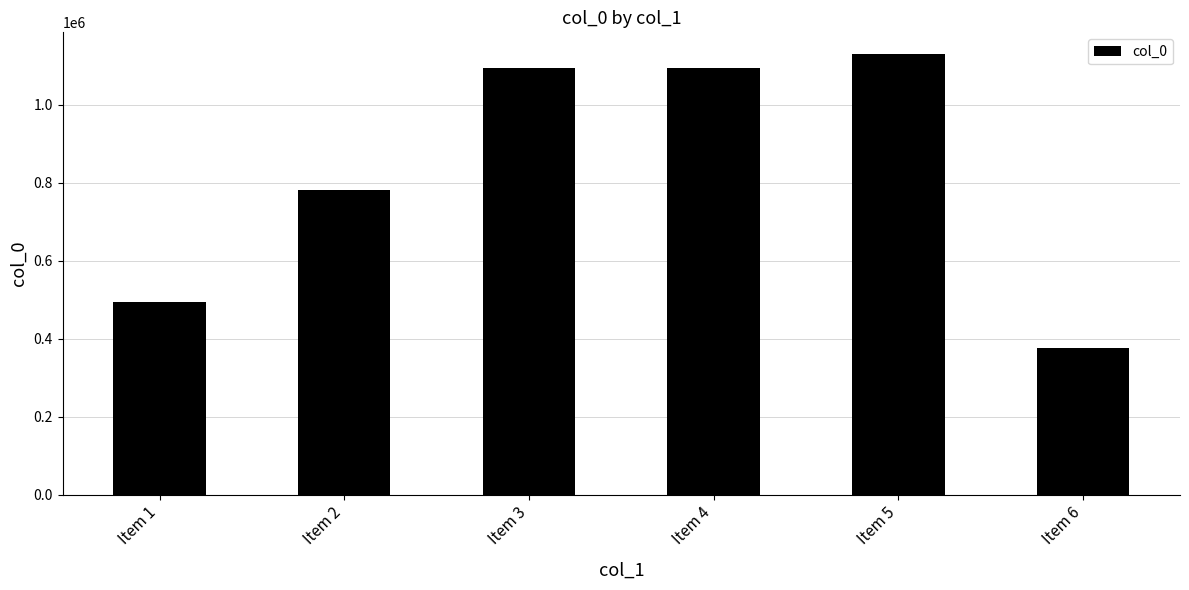

Is it true that the value at Item 2 is 780655?

True